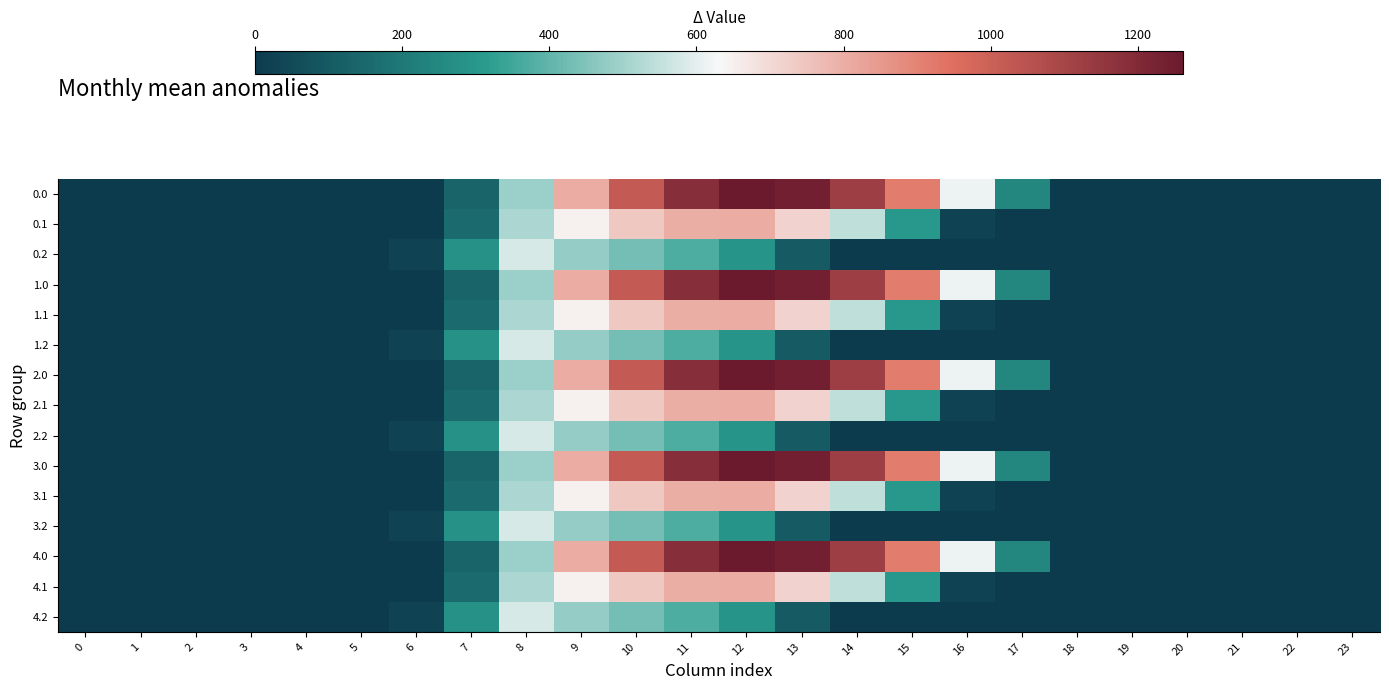

Rank the series by their maximum value, from lowest to highest.

0.2, 1.2, 2.2, 3.2, 4.2, 0.1, 1.1, 2.1, 3.1, 4.1, 0.0, 1.0, 2.0, 3.0, 4.0